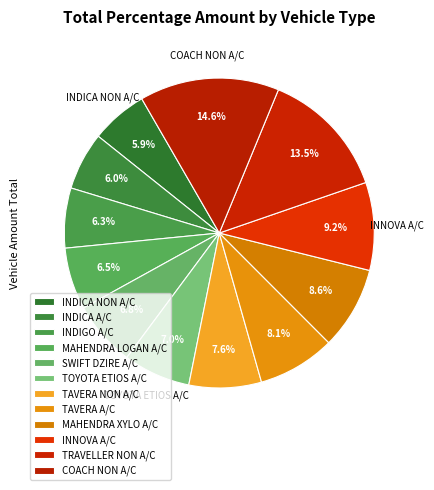

What is the largest slice in the pie chart?

COACH NON A/C